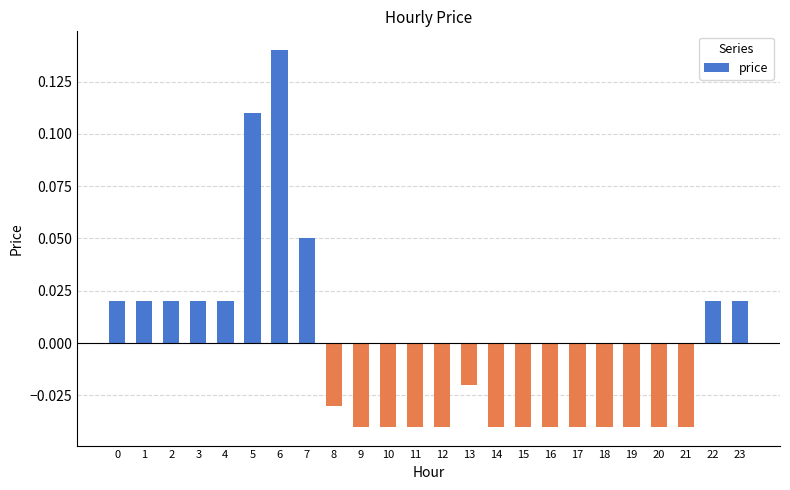

Between 14 and 5, which is larger?

5